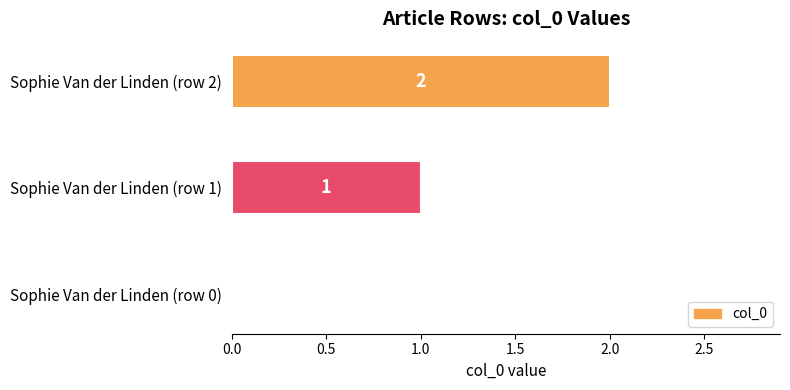

Between Sophie Van der Linden (row 0) and Sophie Van der Linden (row 2), which is larger?

Sophie Van der Linden (row 2)